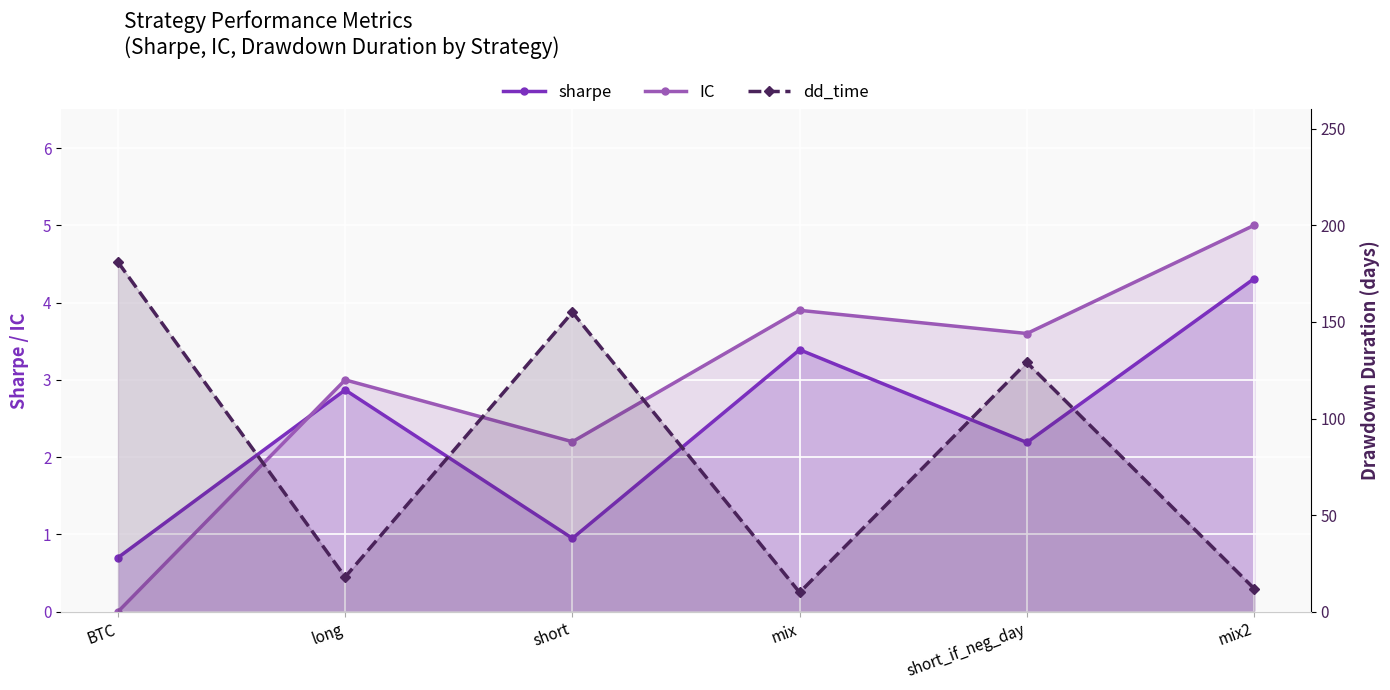

The value of sharpe at short_if_neg_day is 2.2. True or false?

True